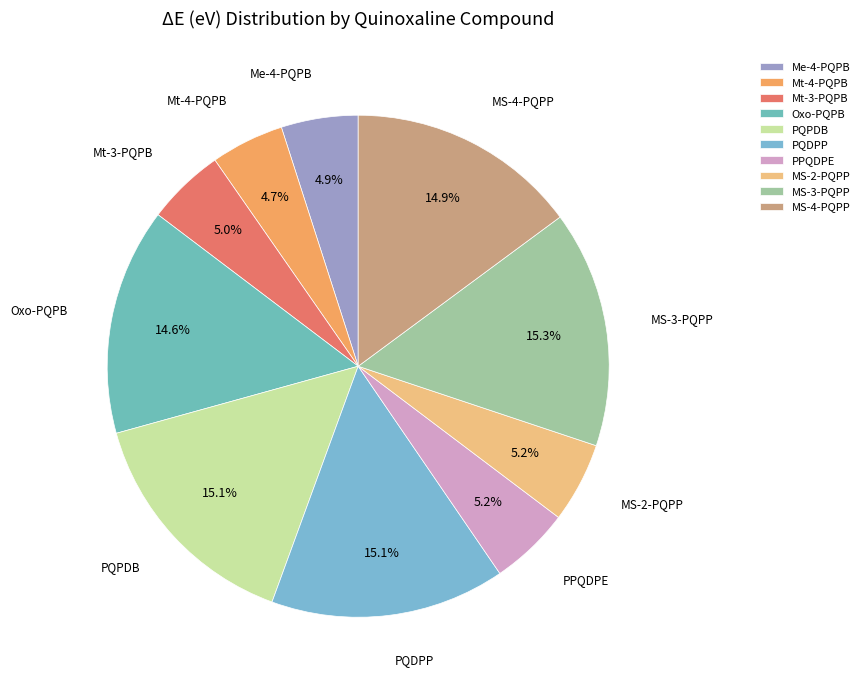

What is the ratio of the value at Mt-3-PQPB to the value at MS-4-PQPP?

0.3